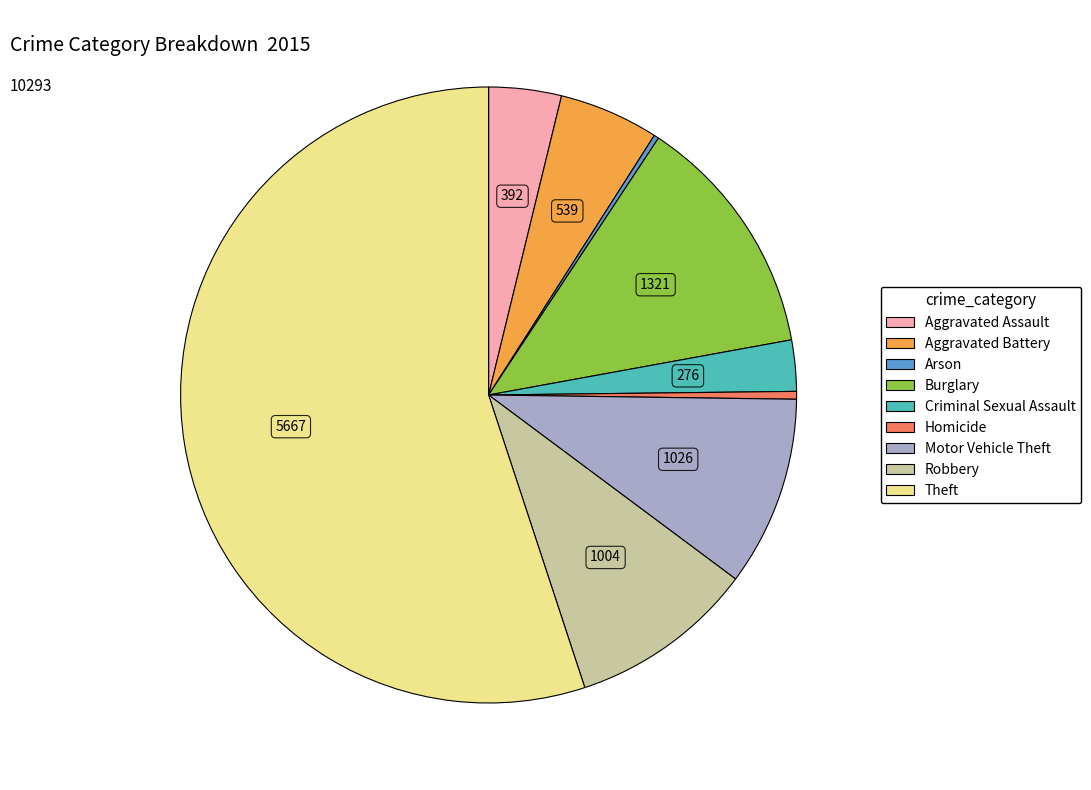

Does Homicide account for over 50% of the chart?

No